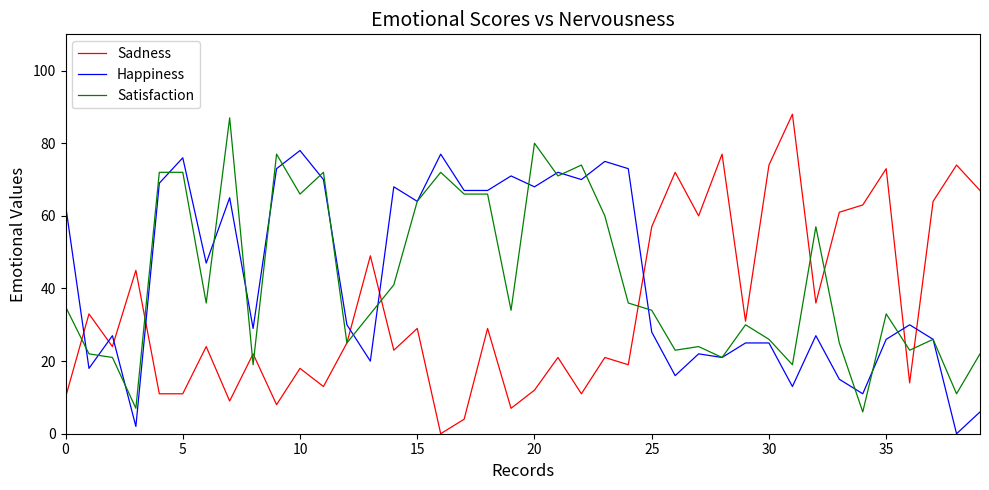

What is the highest value of the Happiness series?

78